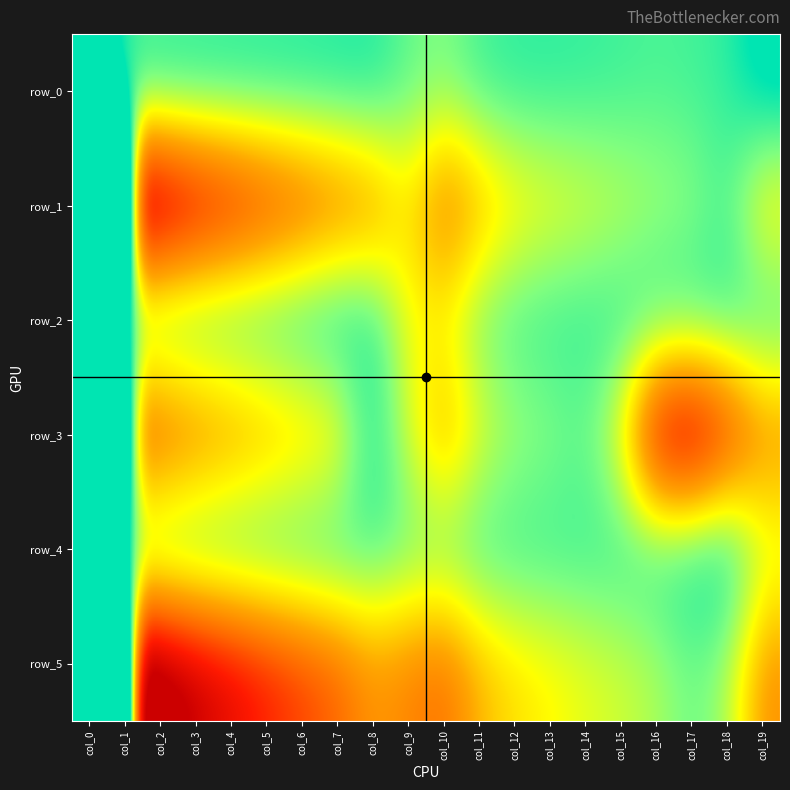

What is the maximum value shown in the chart?

128.9